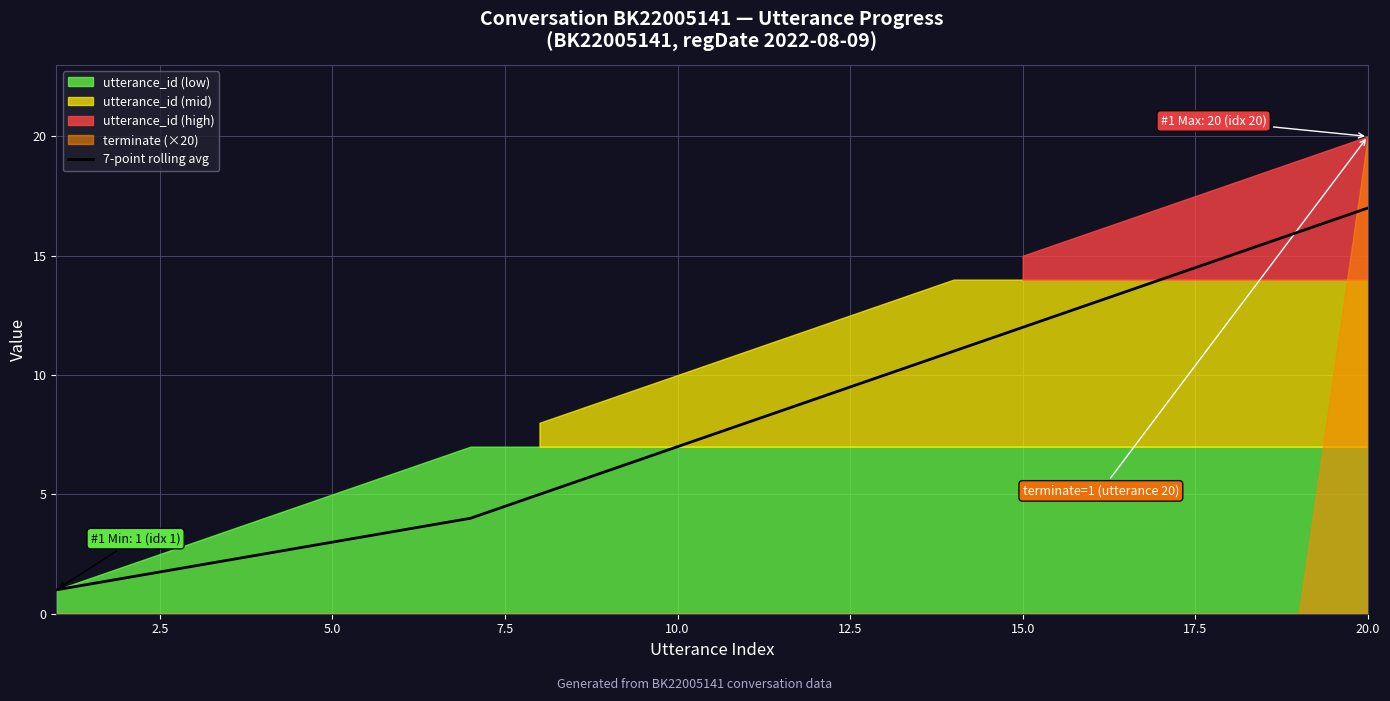

True or false: there are more than 1 points higher than both neighbors.

False